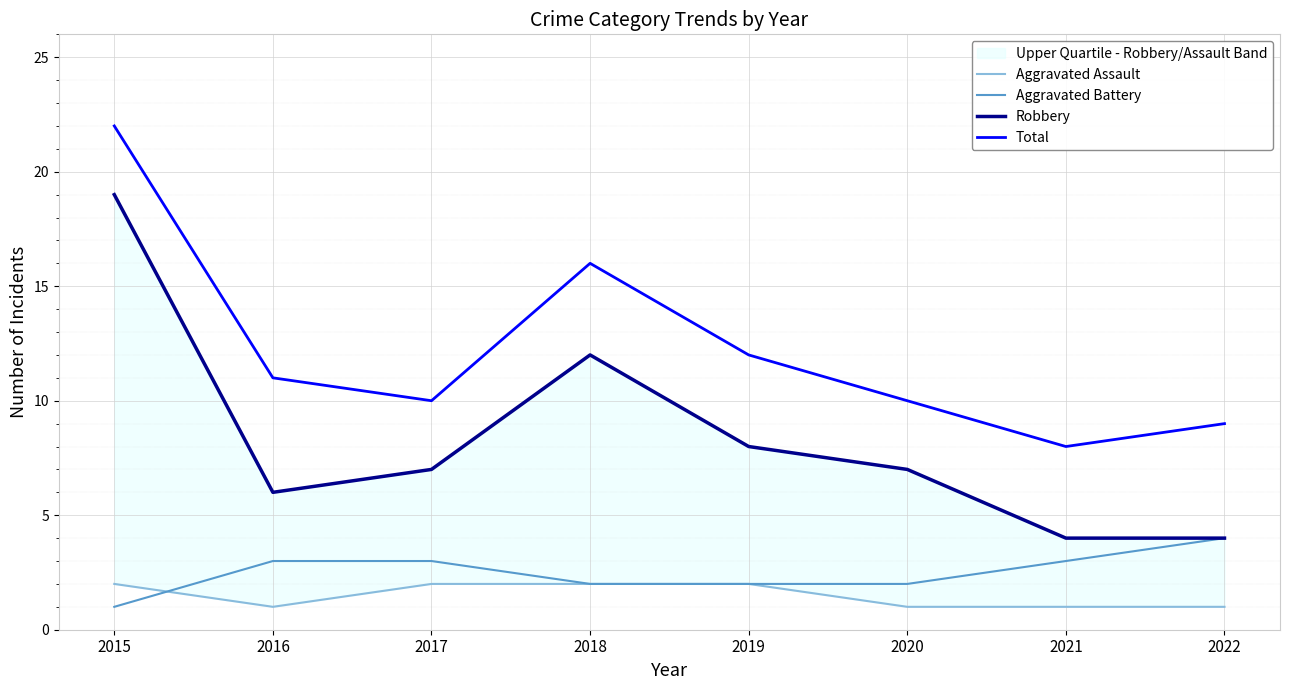

What is the total value across all series at 2021?

16